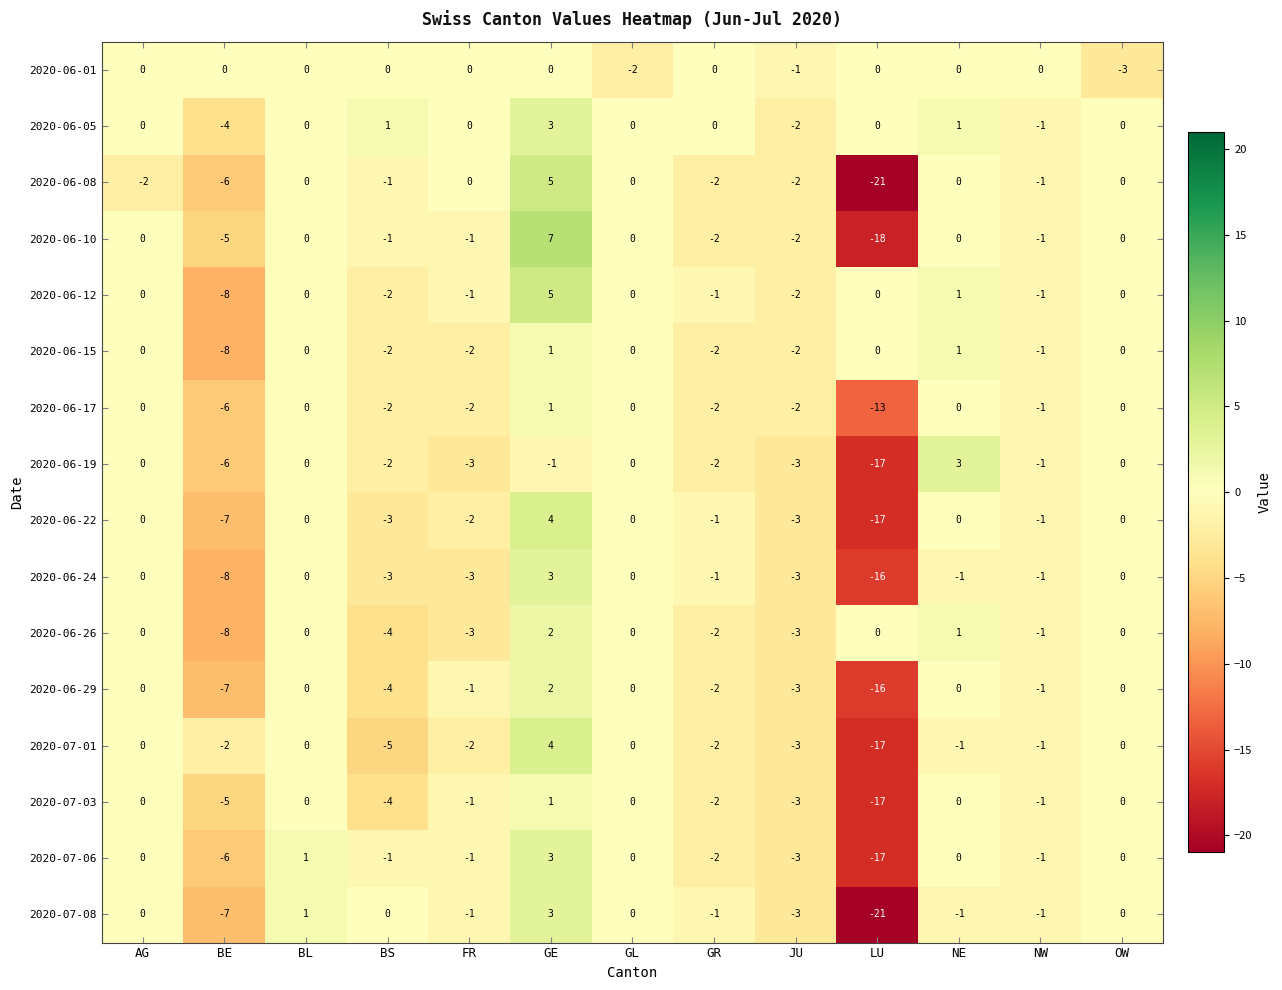

What is the minimum value for 2020-07-01?

-17